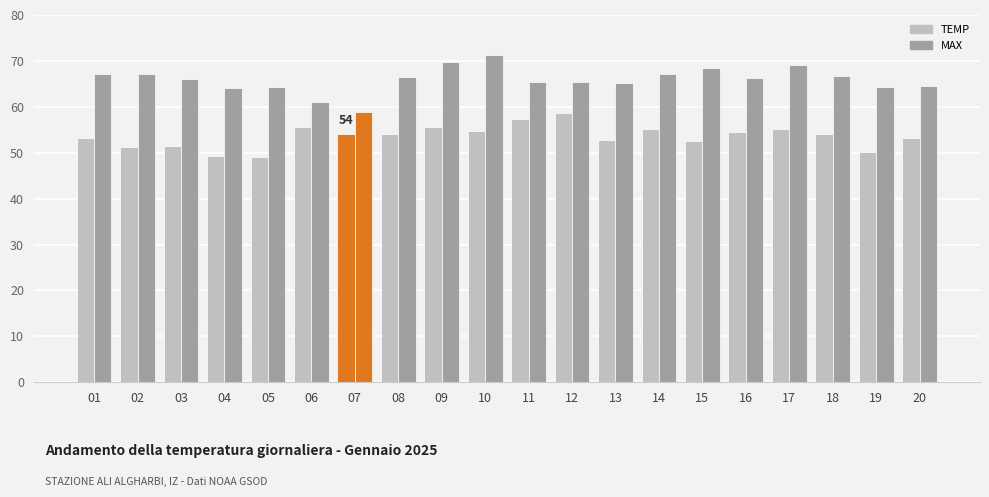

How many bars are there in total?

40